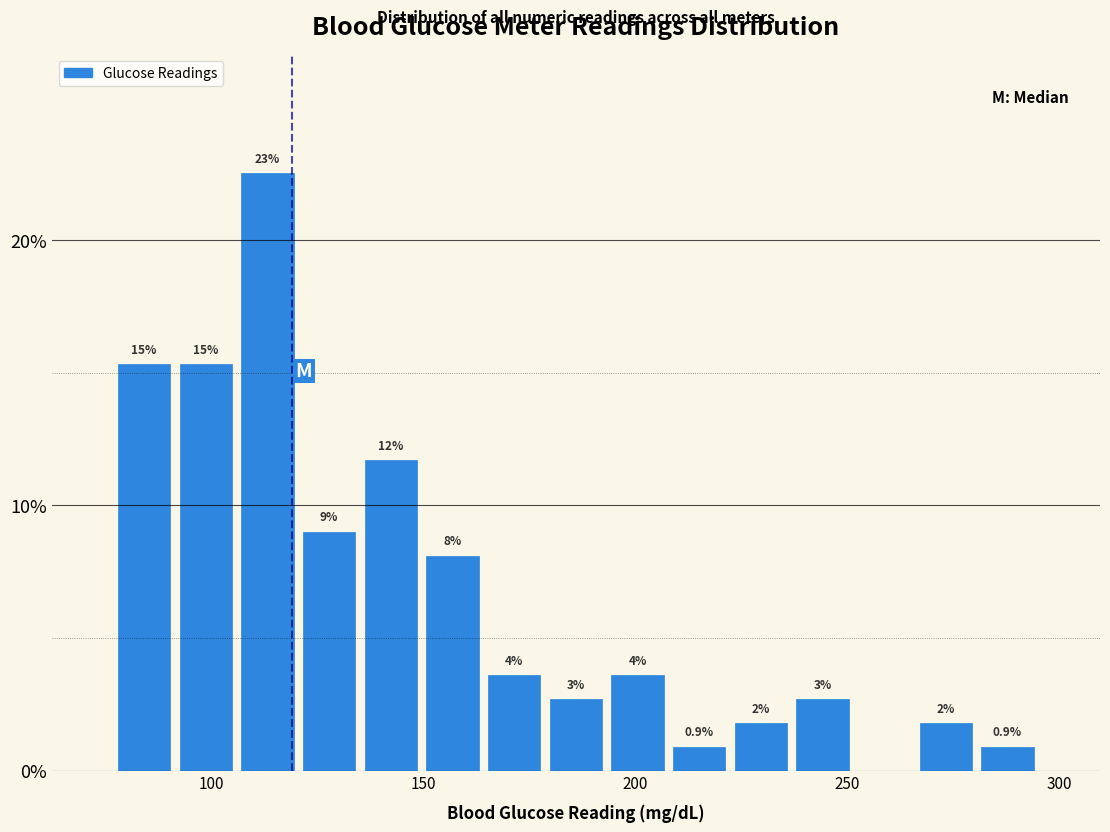

Read against the x-axis, roughly where is the centre of the tallest bar?

115